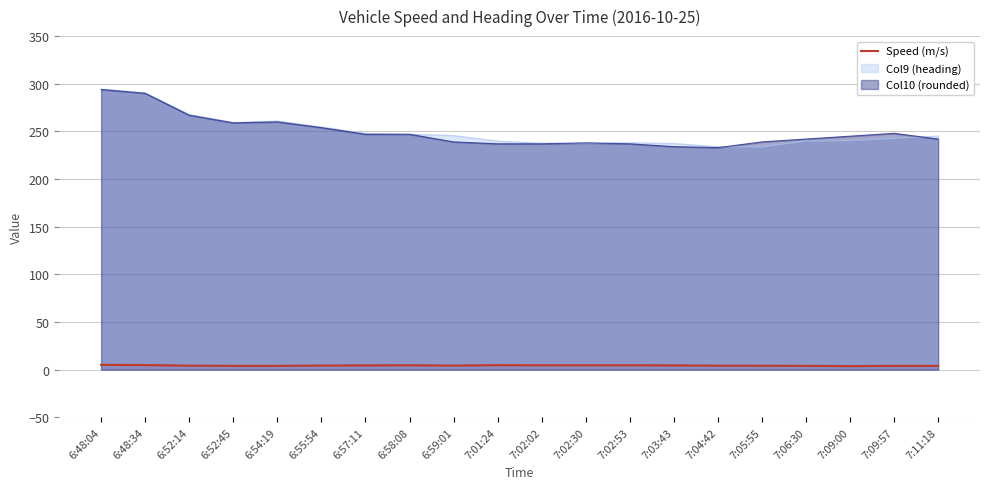

How many lines are shown in the chart?

3